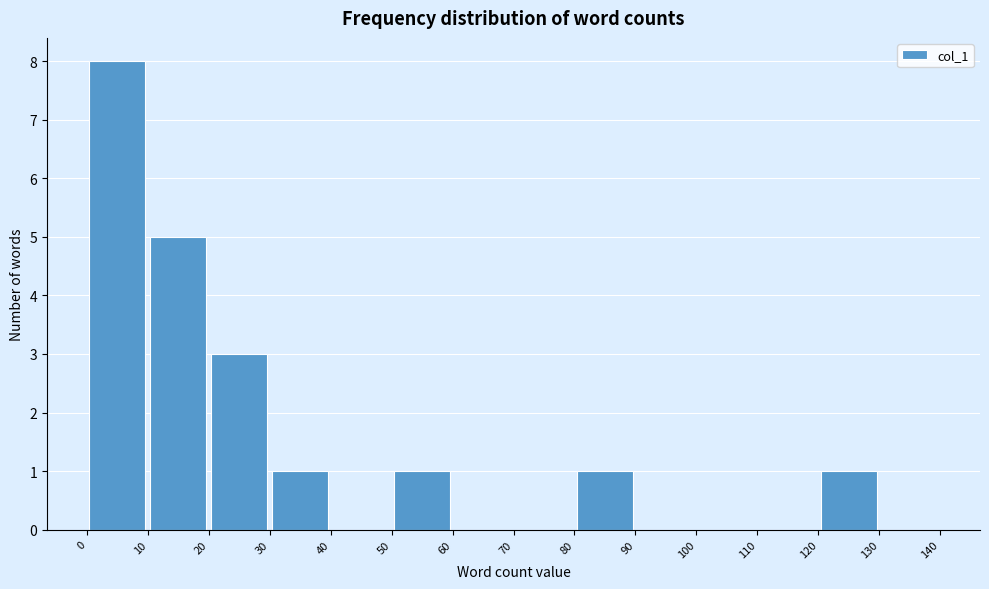

Reading left to right, transcribe this chart: for each bar, give the range it covers on the x-axis and its height. The values are not printed on the chart, so give them approximately, as read against the axis.

0 to 10: 8
10 to 20: 5
20 to 30: 3
30 to 40: 1
40 to 50: 0
50 to 60: 1
60 to 70: 0
70 to 80: 0
80 to 90: 1
90 to 100: 0
100 to 110: 0
110 to 120: 0
120 to 130: 1
130 to 140: 0